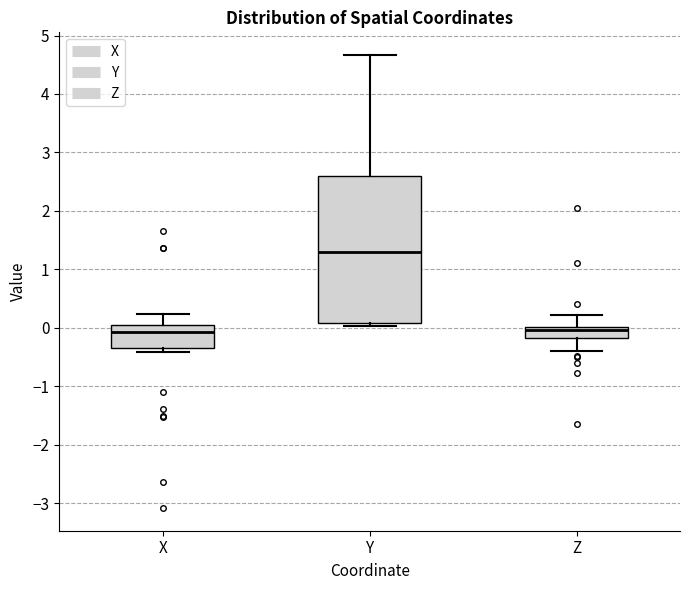

Which box's median line is the highest?

Y